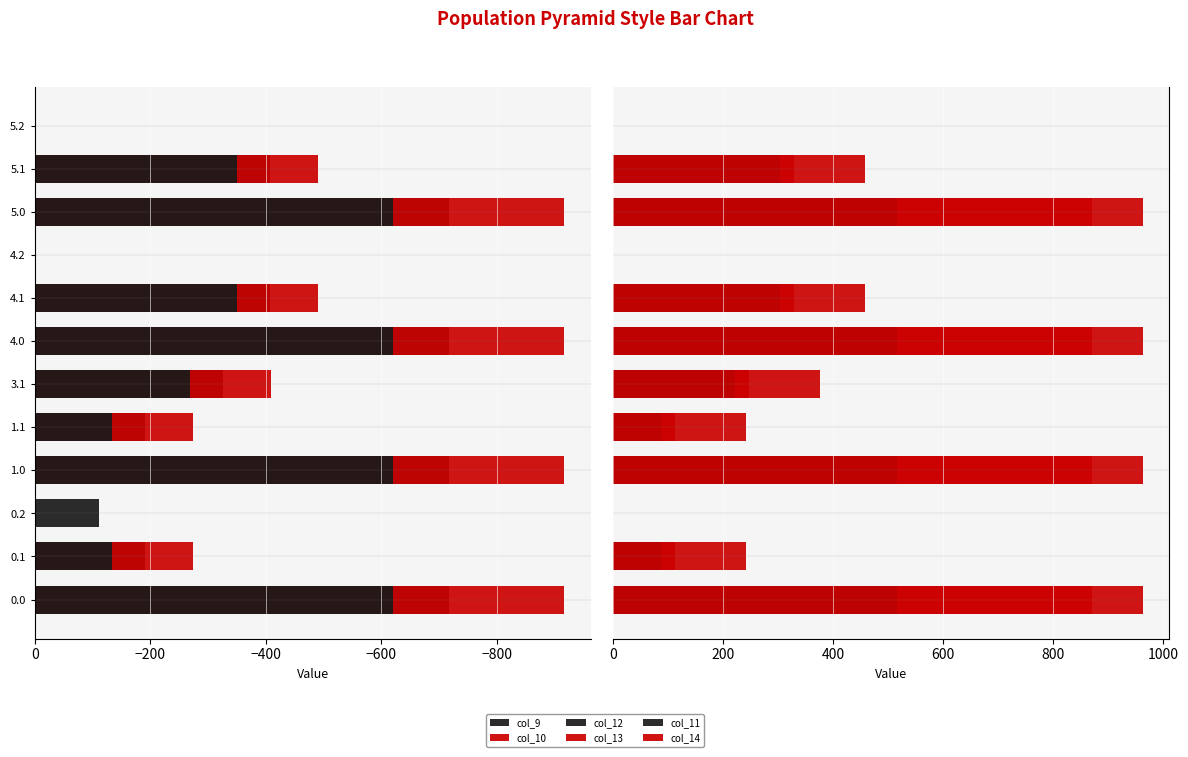

Which series has the largest range (max minus min)?

col_13